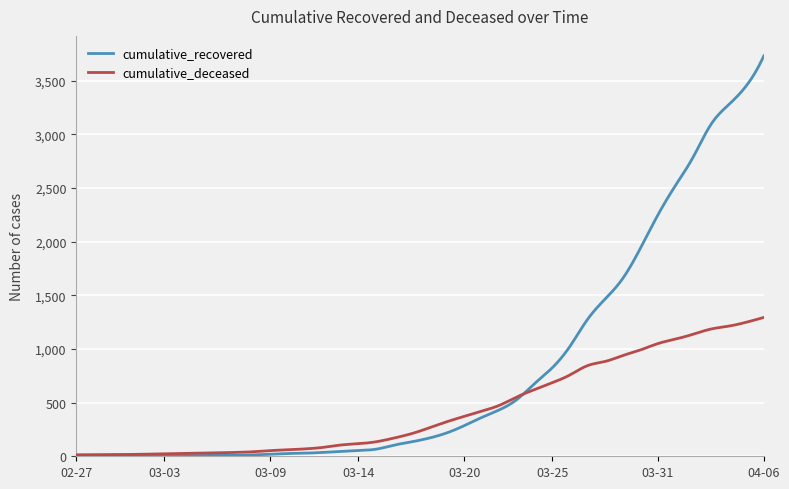

Which series has the widest spread of values?

cumulative_recovered